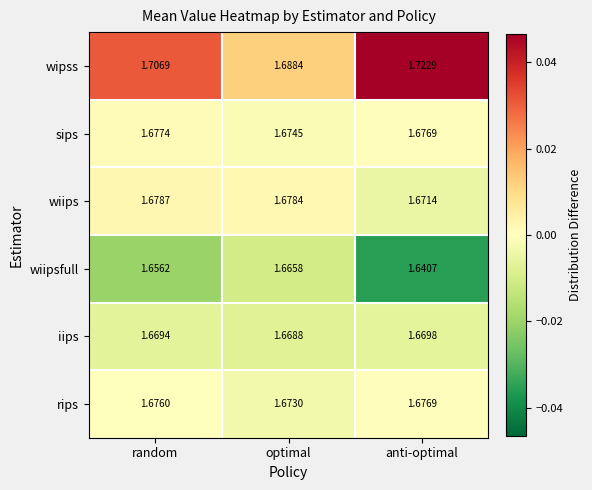

Which series has the largest total across all categories?

wipss